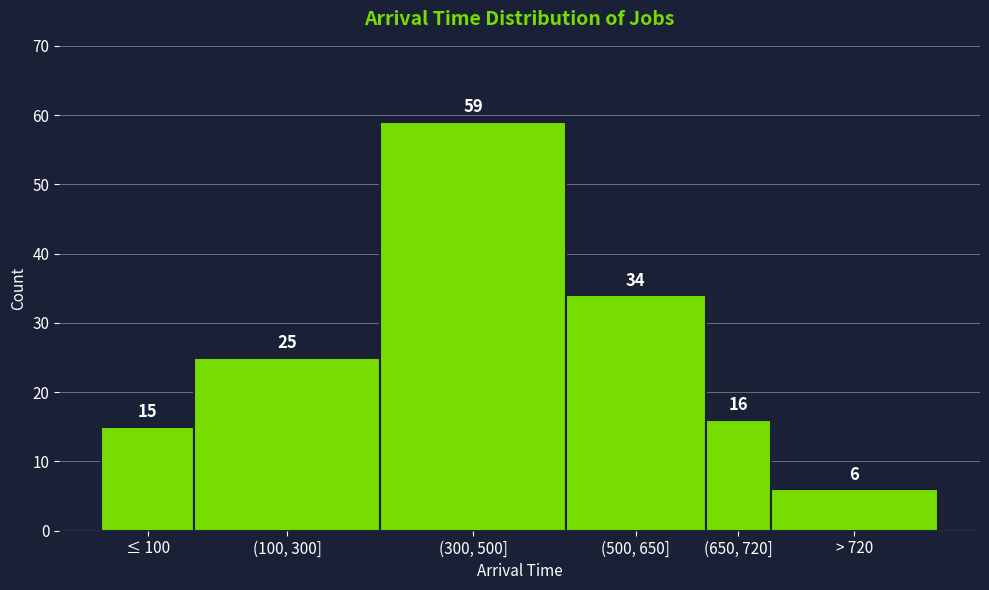

Reading right to left, extract all data points from this chart.

> 720=6	(650, 720]=16	(500, 650]=34	(300, 500]=59	(100, 300]=25	≤ 100=15